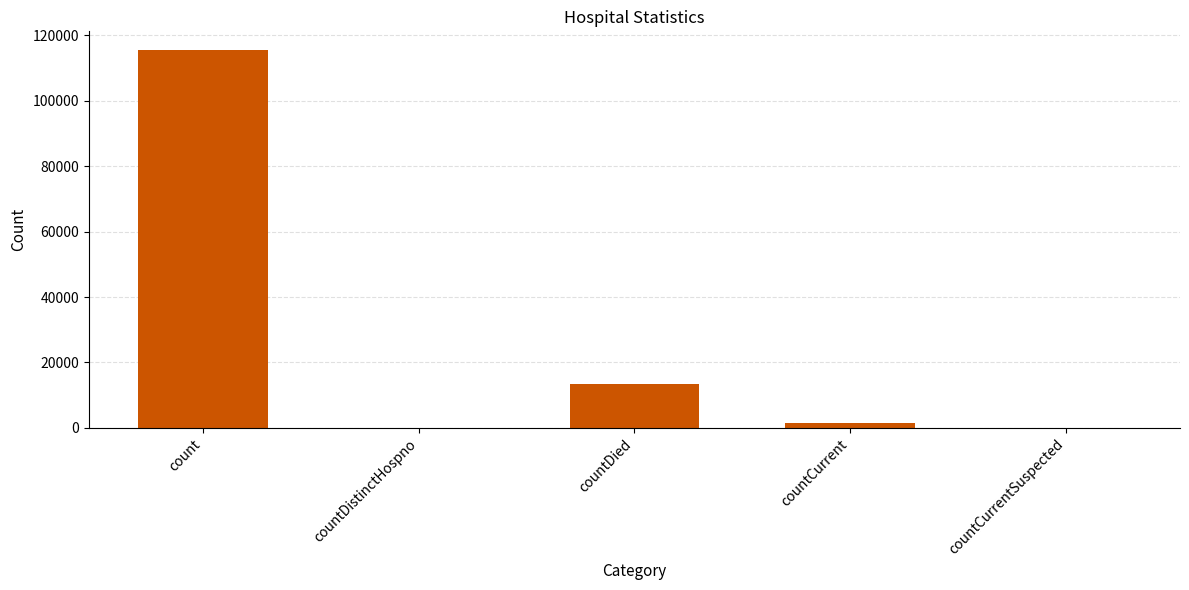

At which label is the value closest to 57689?

countDied